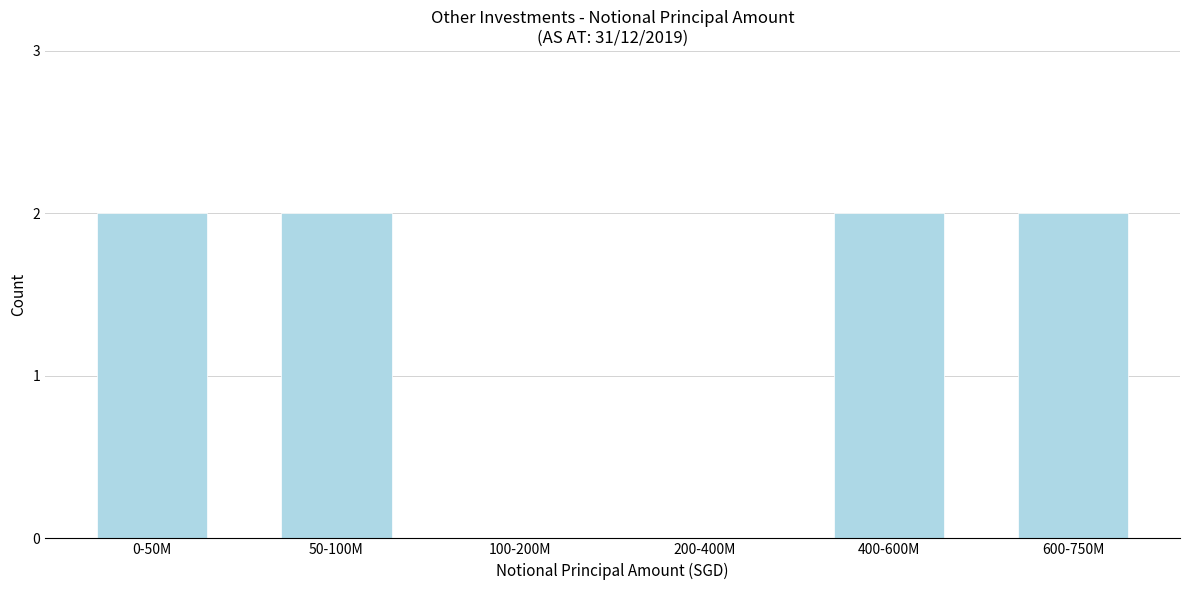

Reading left to right, extract all data points from this chart.

0-50M=2	50-100M=2	100-200M=0	200-400M=0	400-600M=2	600-750M=2